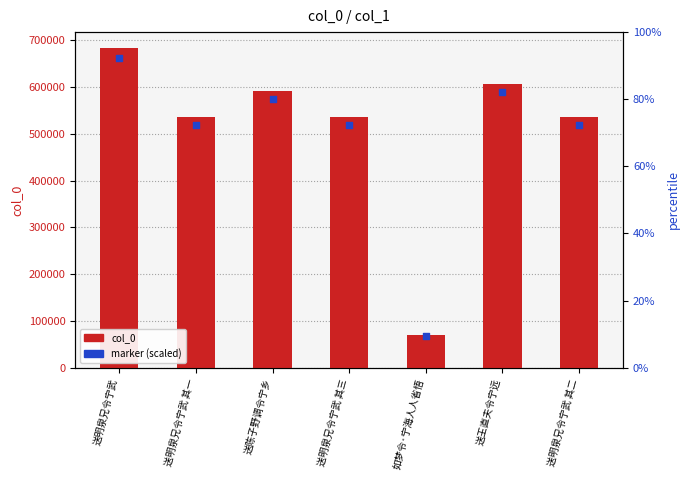

What is the change in value from 送明泉兄令宁武 其一 to 送明泉兄令宁武 其二?

+1